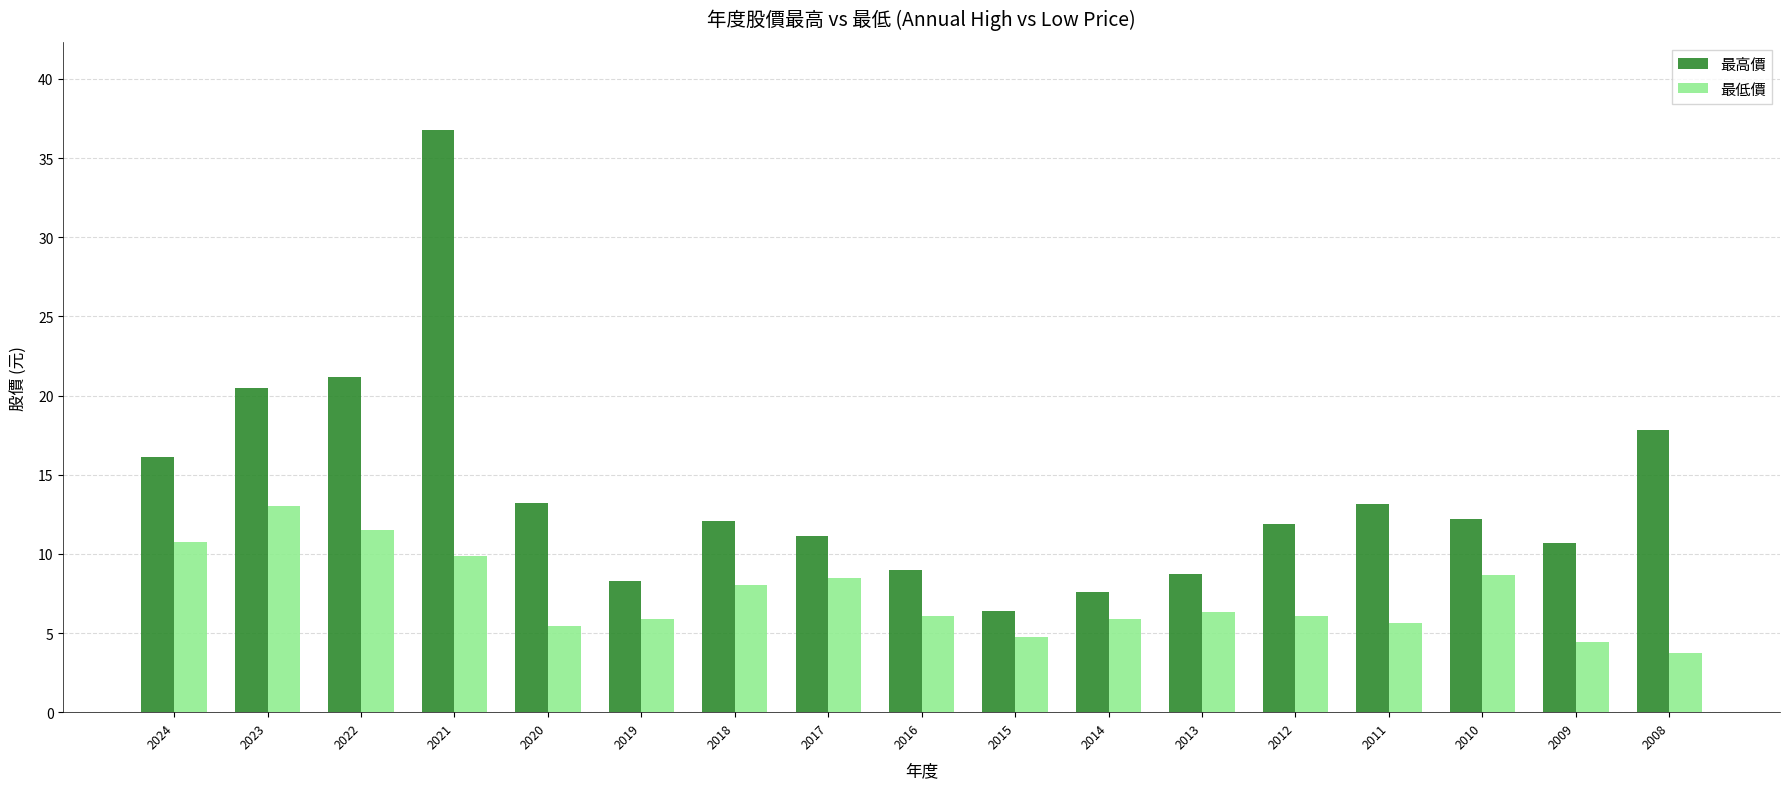

What is the difference between the highest and lowest values at 2016?

2.9